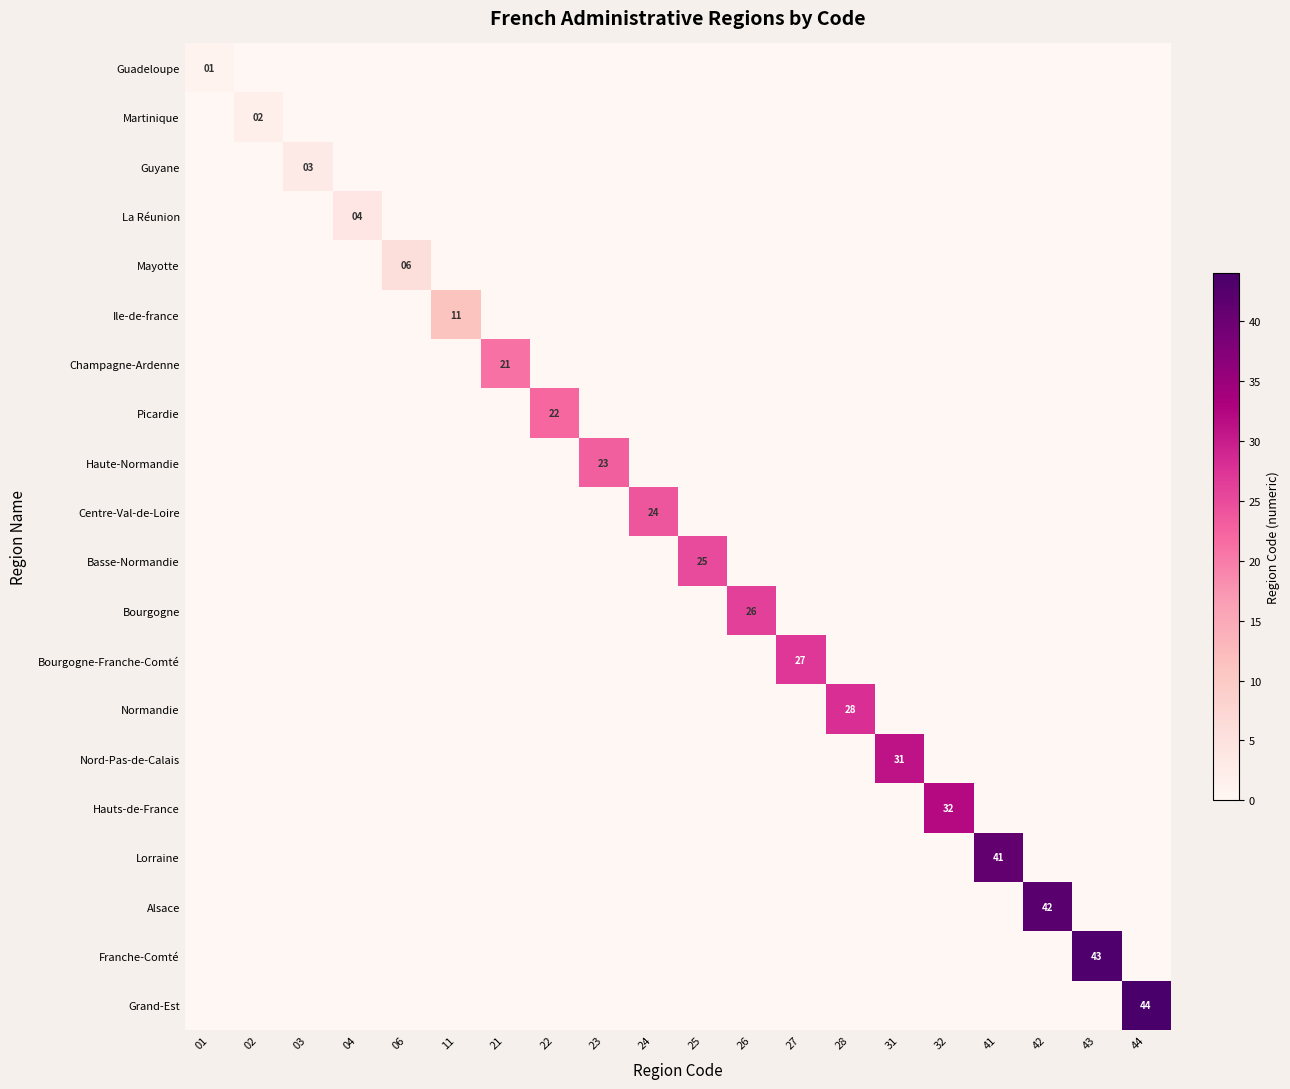

Is the value of Nord-Pas-de-Calais at 31 greater than the value of Alsace at 42?

No